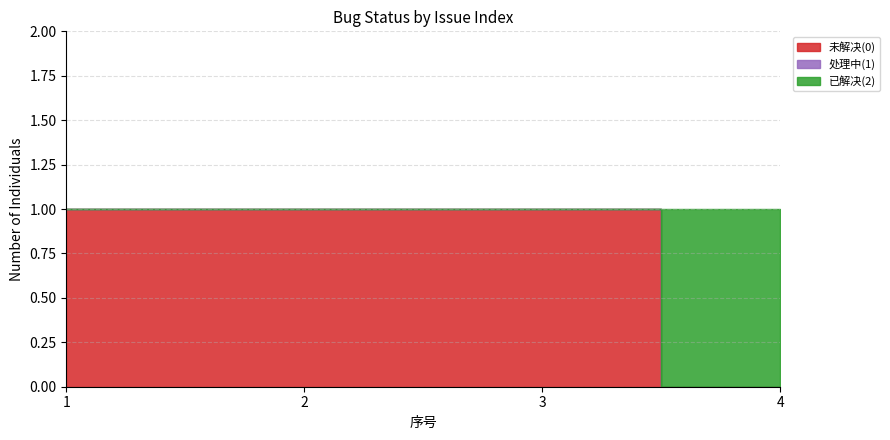

True or false: 处理中(1) and 未解决(0) cross at least once.

False